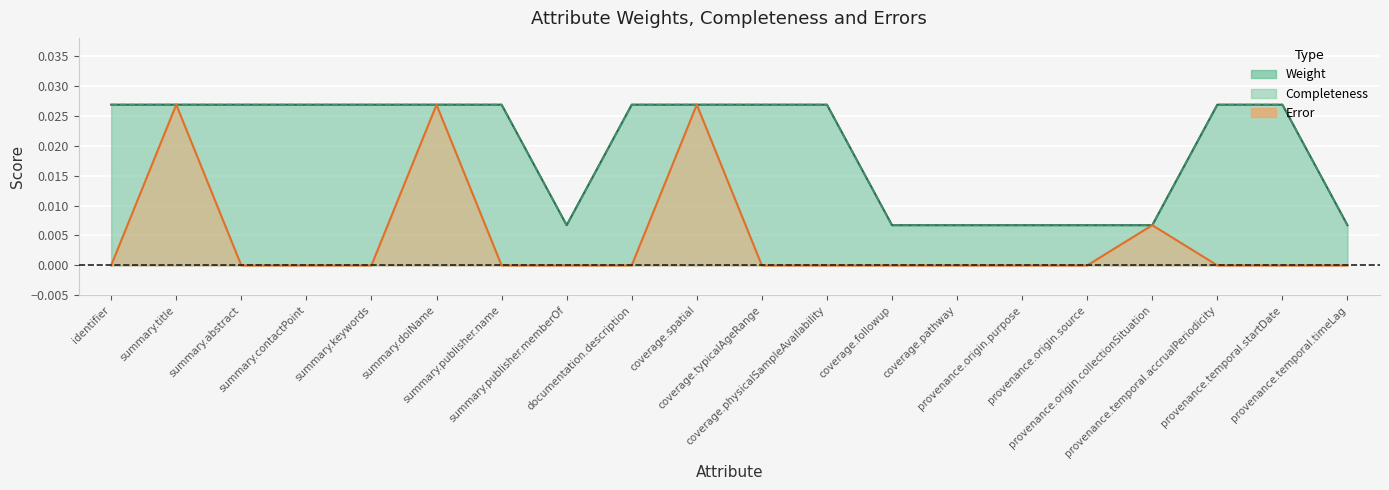

The Weight series shows 0.0 at provenance.temporal.startDate. True or false?

False